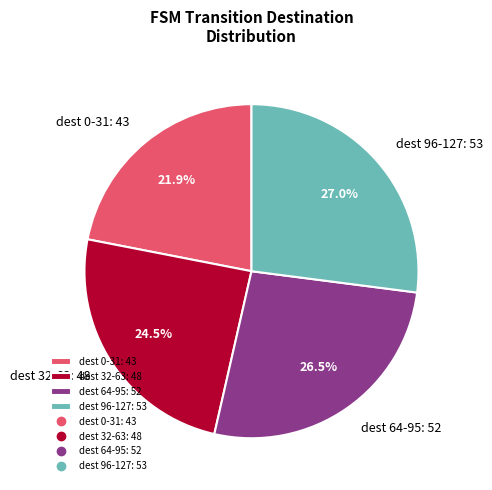

Is there a majority slice in this chart?

No